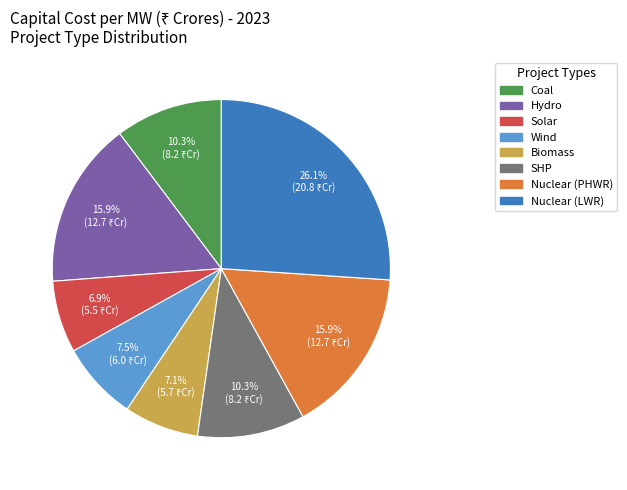

What is the largest slice in the pie chart?

Nuclear (LWR)